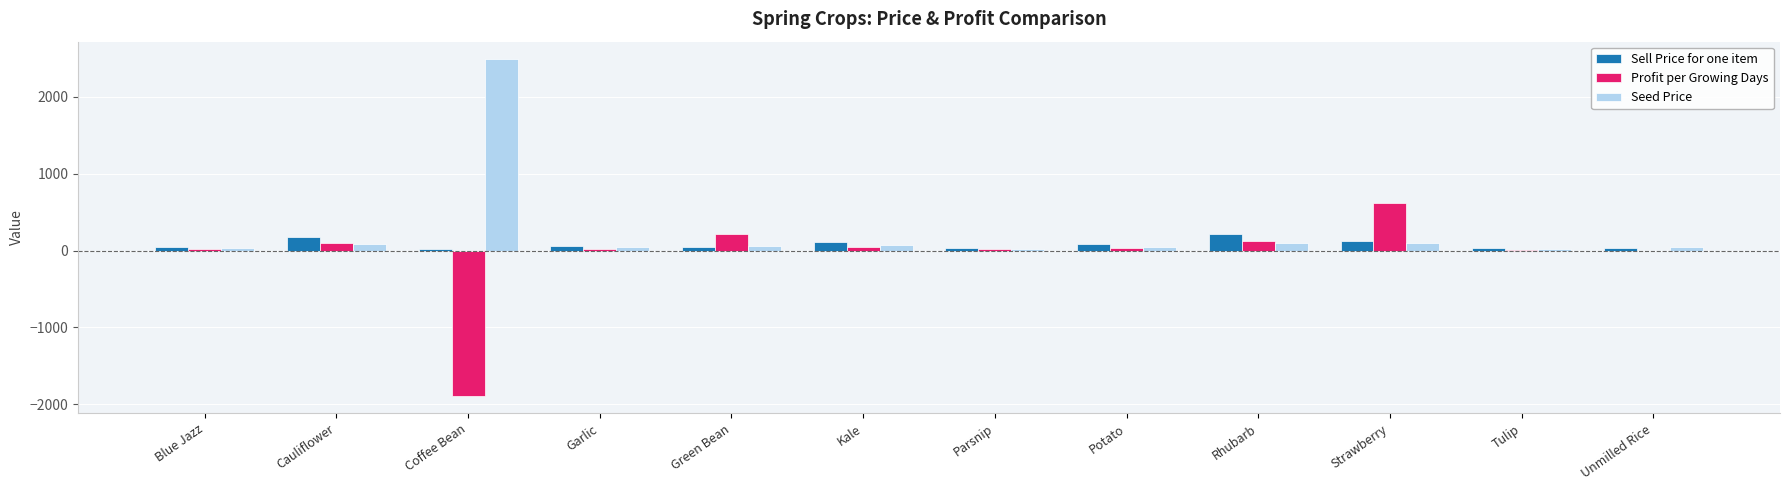

The Seed Price series shows 100 at Strawberry. True or false?

True